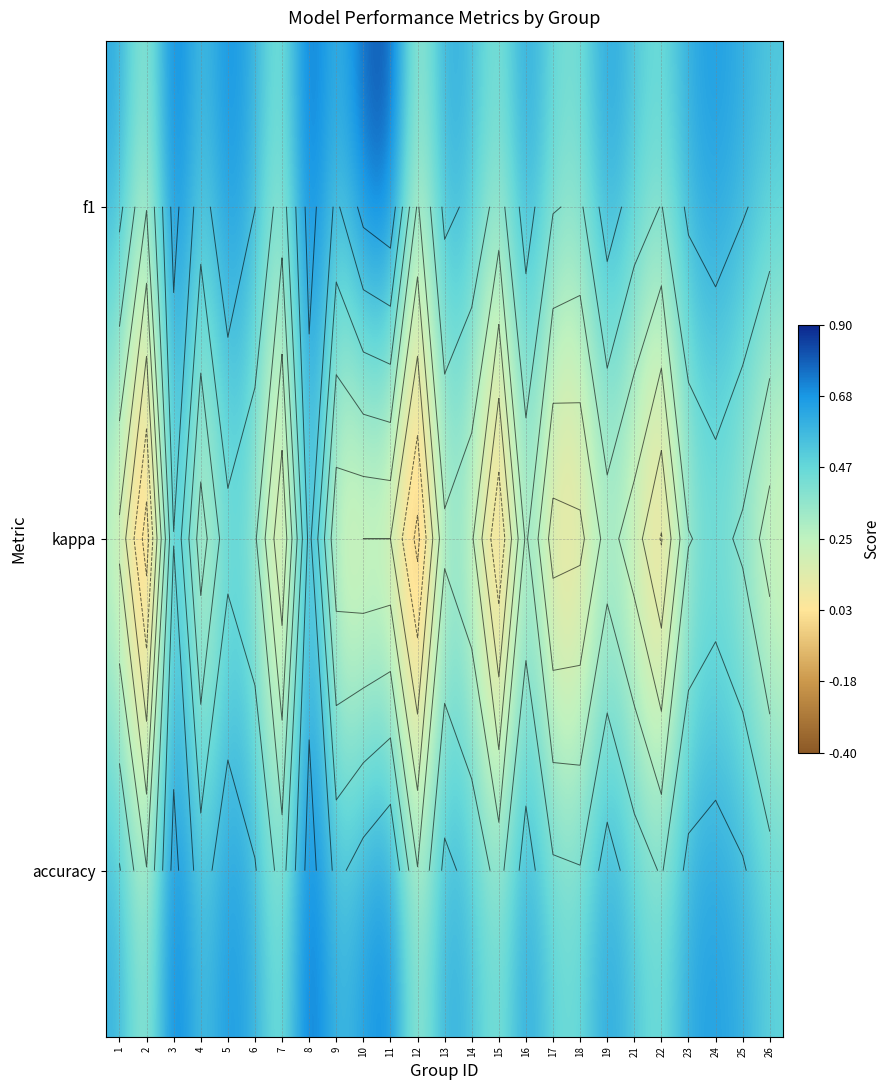

How many accuracy values are between 0 and 1?

25